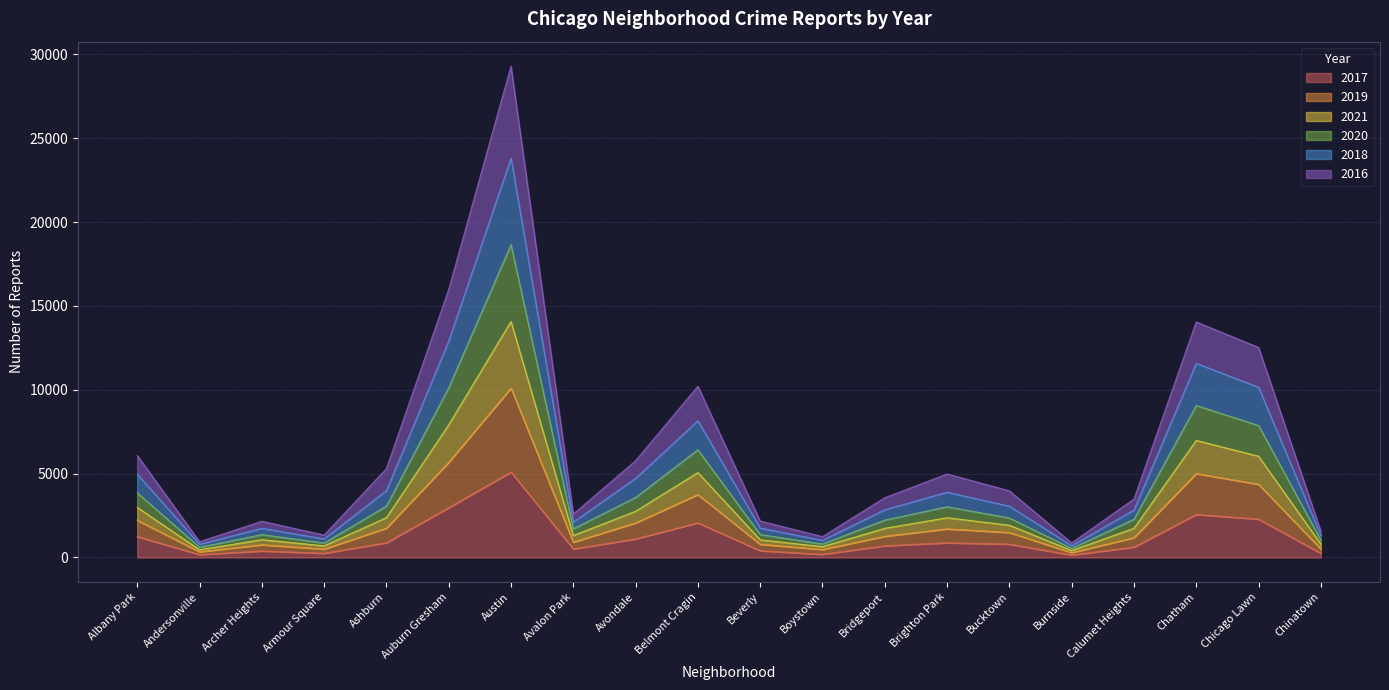

What is the greatest value displayed?

29295